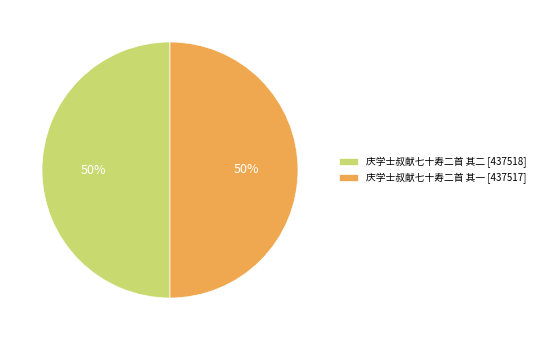

Approximately how many times larger is the value at 庆学士叔献七十寿二首 其二 [437518] compared to 庆学士叔献七十寿二首 其一 [437517]?

1.0